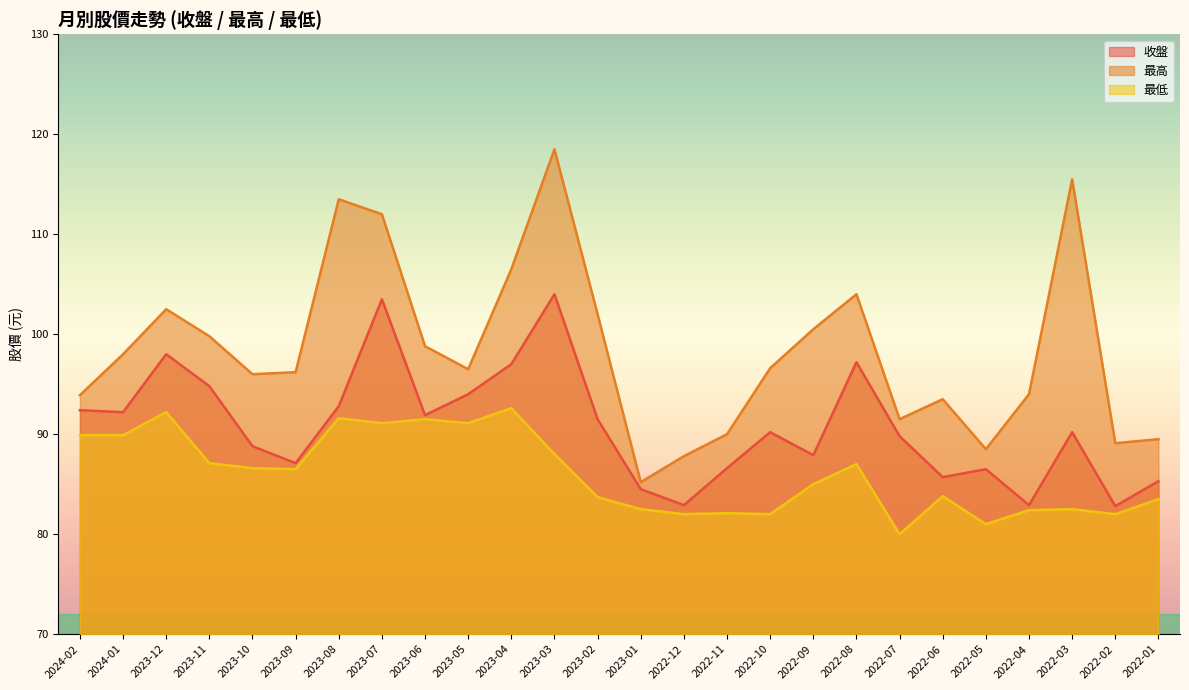

What is the spread (max minus min) of values at 2022-01?

6.0